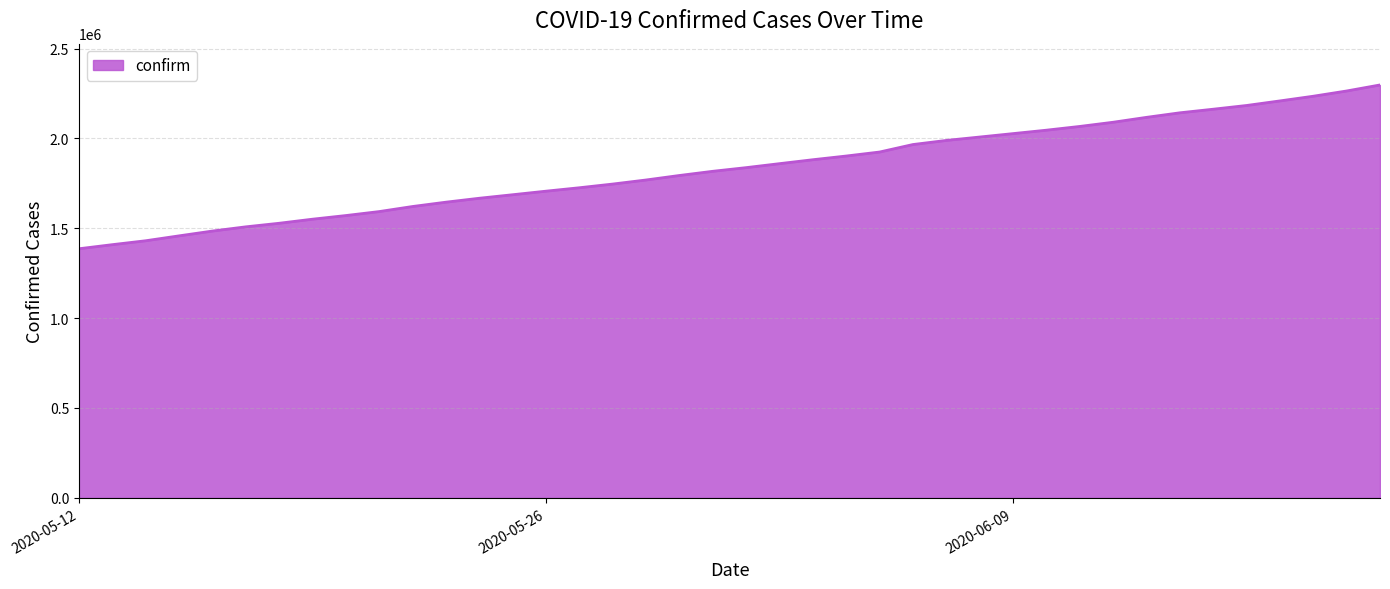

What is the difference between the maximum and minimum values?

911356